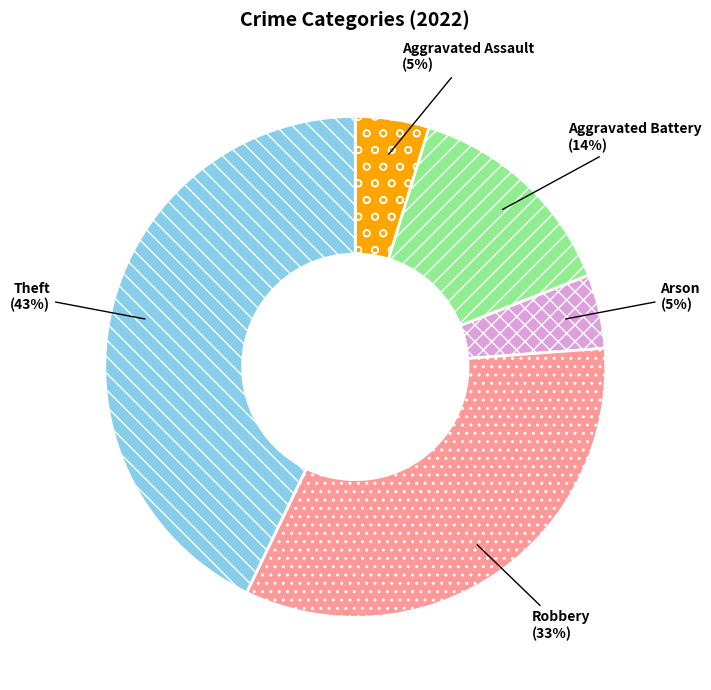

Which slice is the largest?

Theft